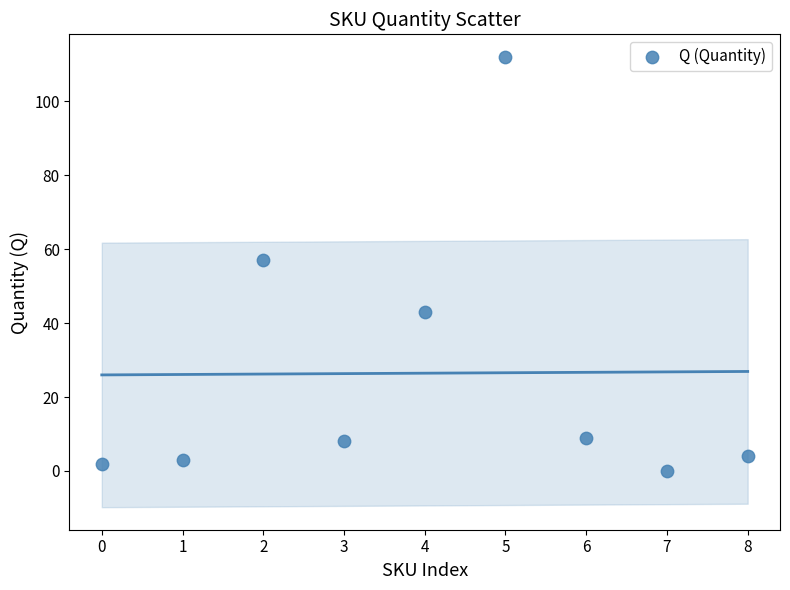

What is the average Y value?

26